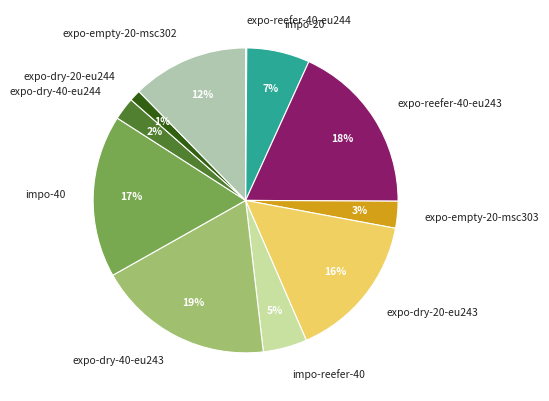

Which has a higher value, impo-40 or impo-reefer-40?

impo-40